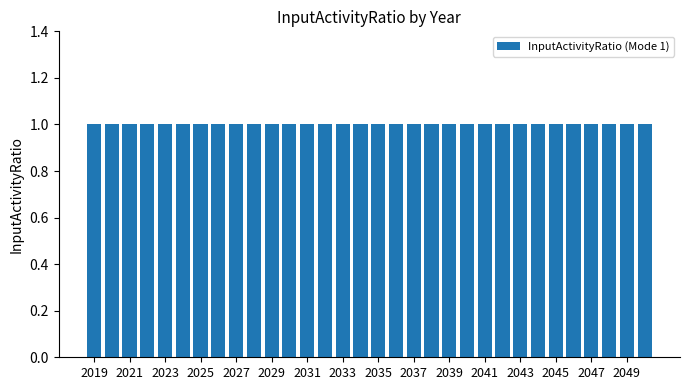

Which category has the highest value across all series?

2019